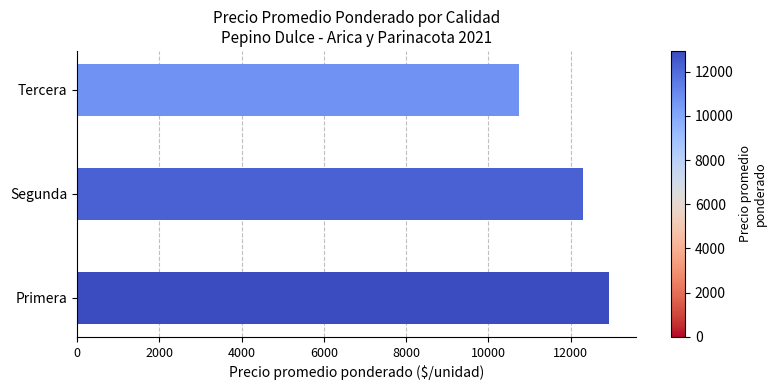

Reading top to bottom, list all the values displayed in this chart.

Tercera=10750	Segunda=12302	Primera=12940